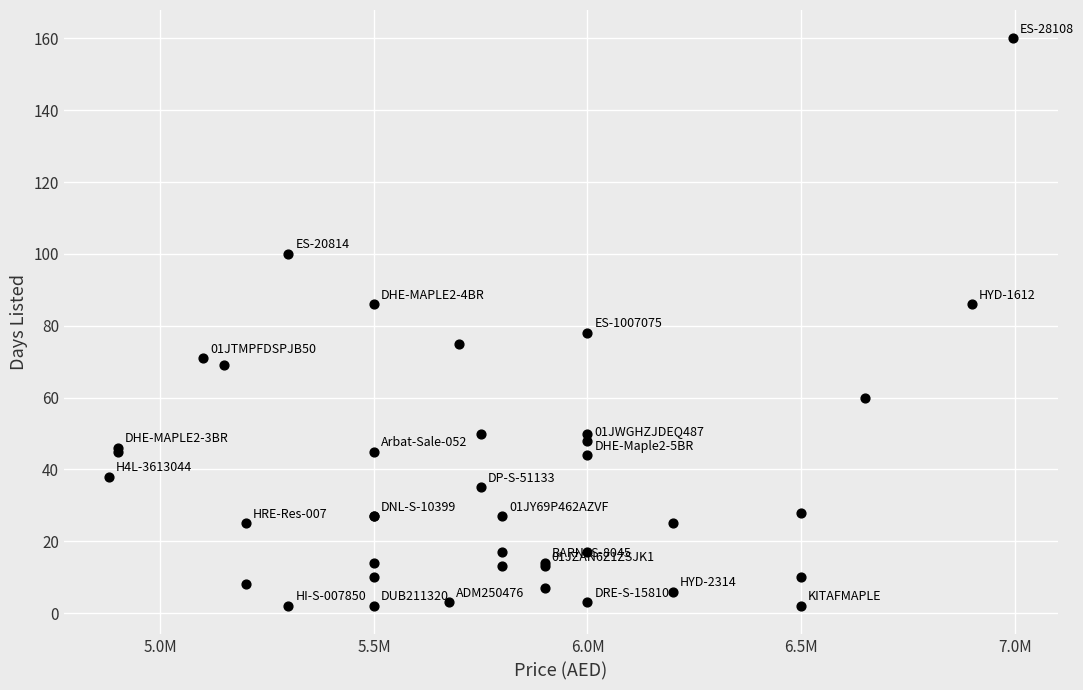

What Y value in the scatter plot is closest to 81?

78